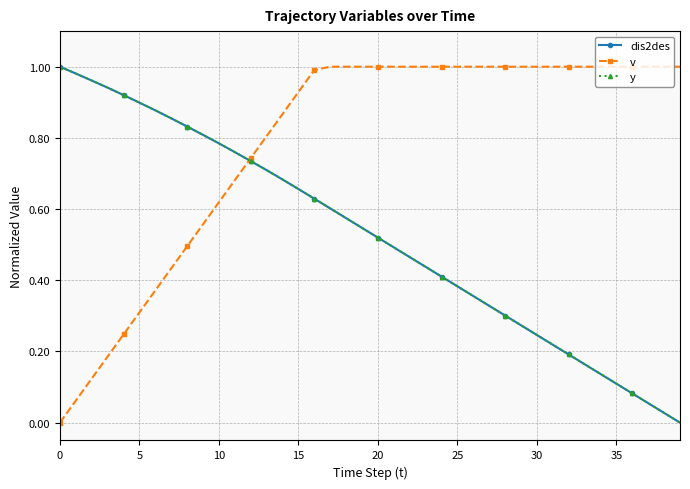

Which series has the largest range (max minus min)?

dis2des